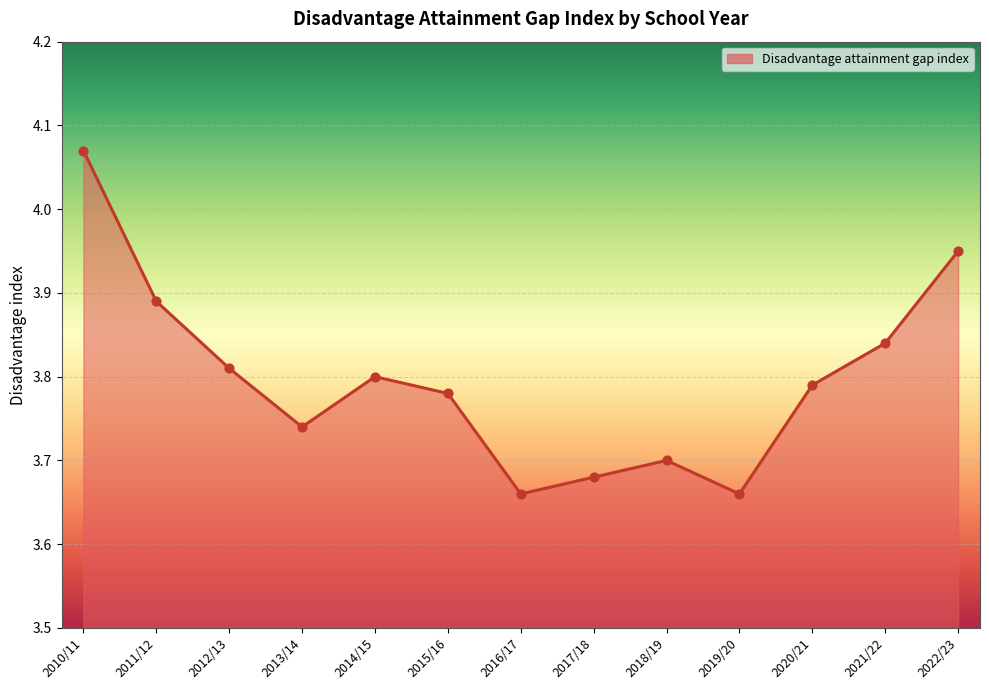

Which has a higher value, 2021/22 or 2013/14?

2021/22